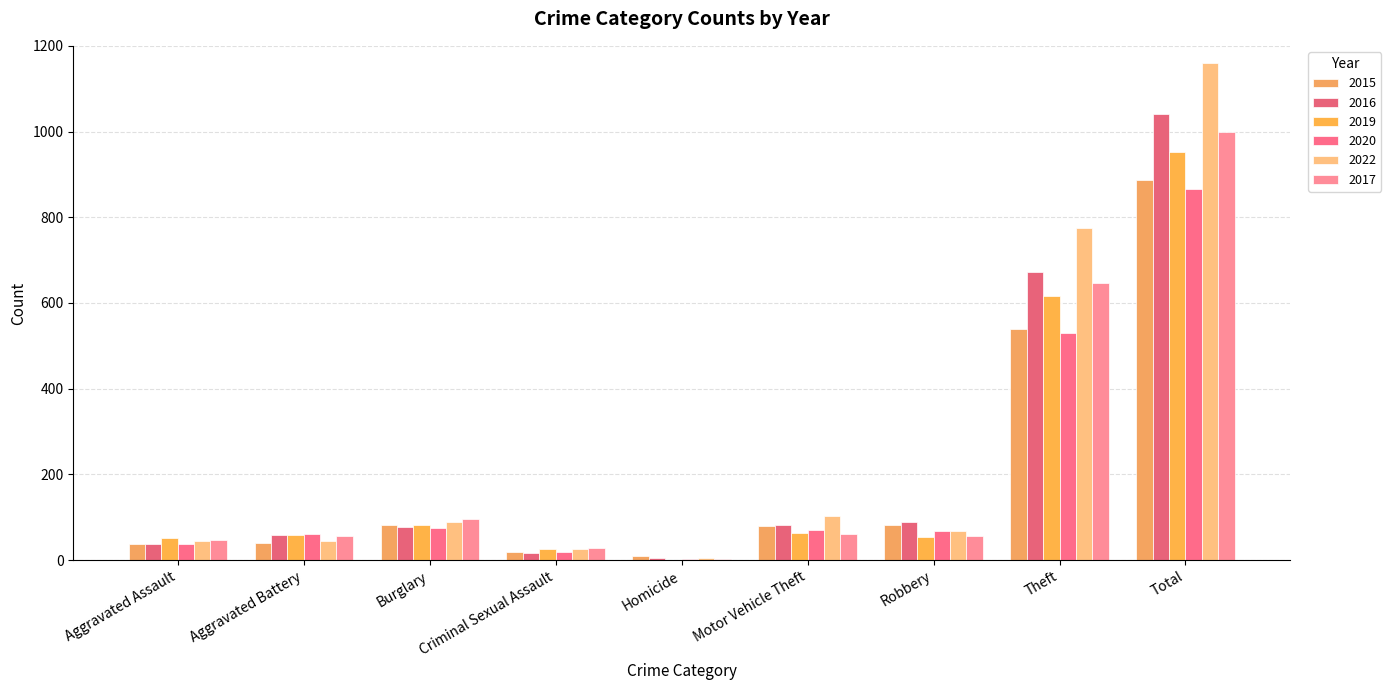

Count the number of categories in the chart.

9